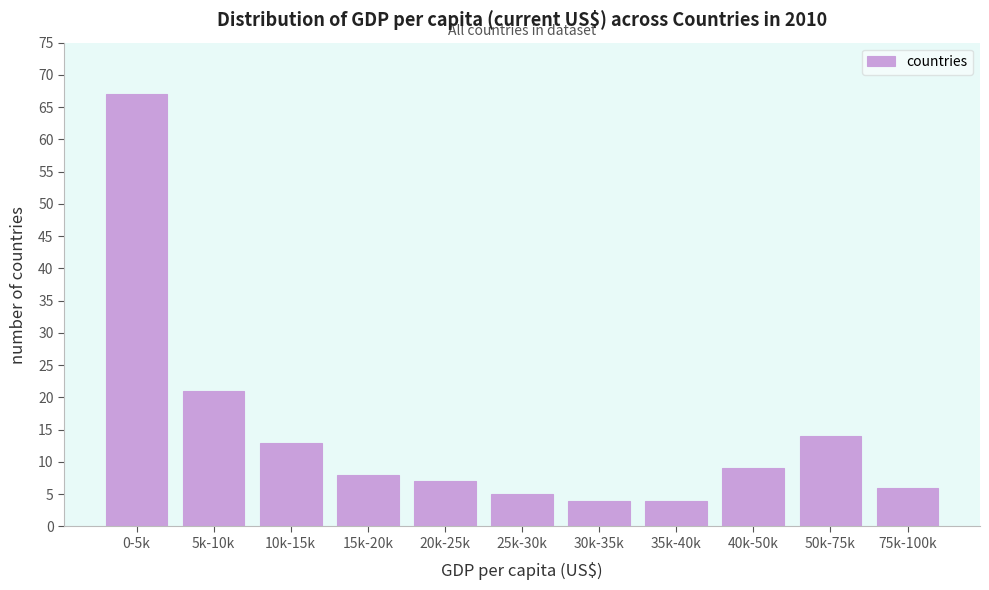

Reading left to right, what are all the values shown in this chart?

67	21	13	8	7	5	4	4	9	14	6